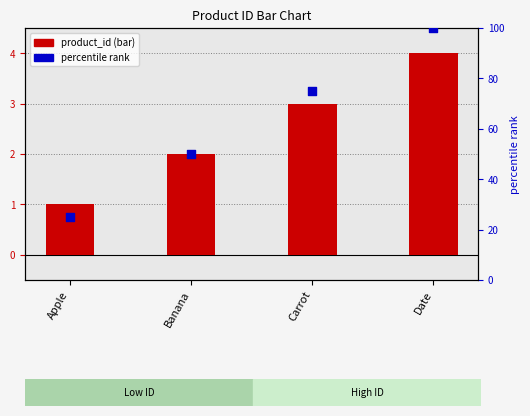

What are all the series names shown in the legend?

product_id, percentile rank